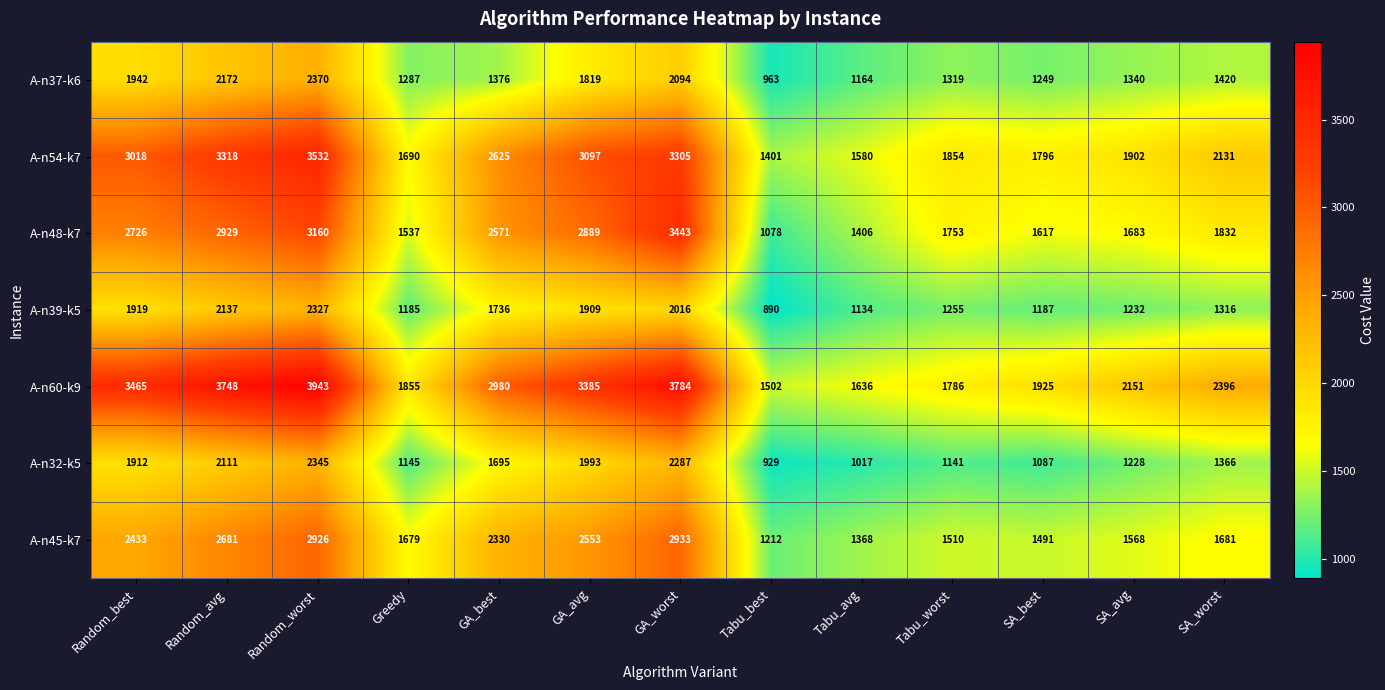

Which series has the widest spread of values?

A-n60-k9